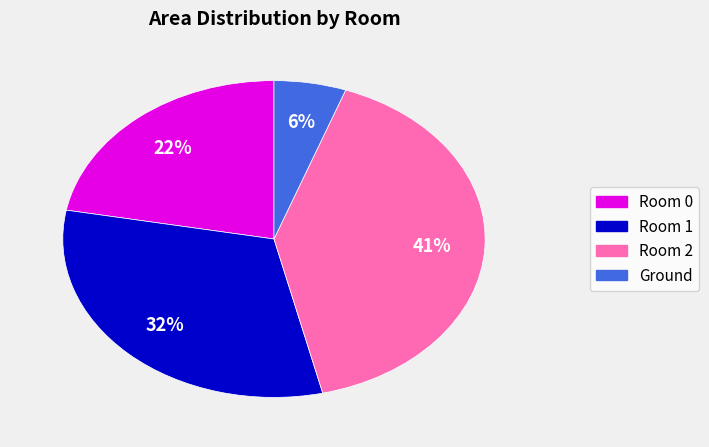

Does any single category account for the majority?

No